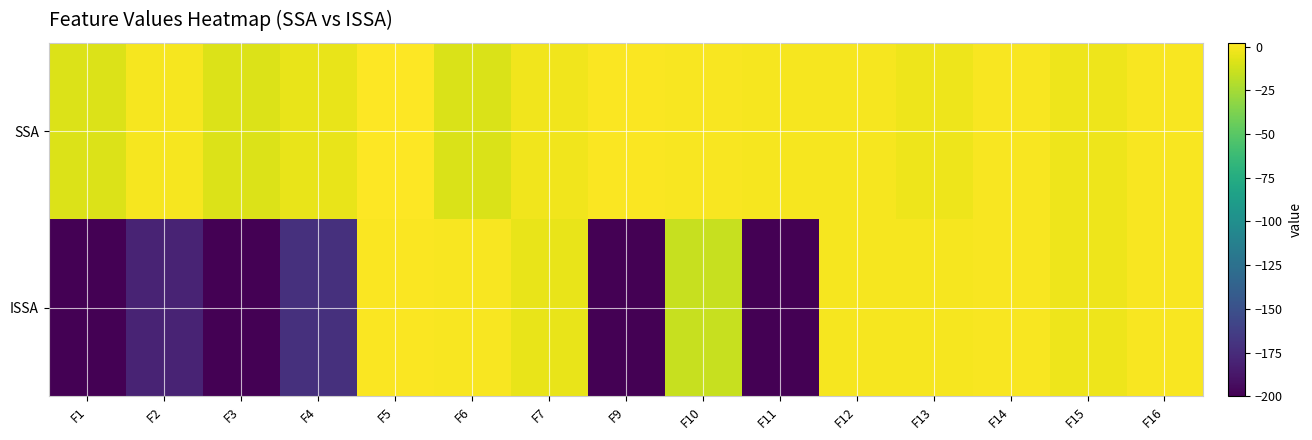

What is the total value across all series at F1?

-208.4